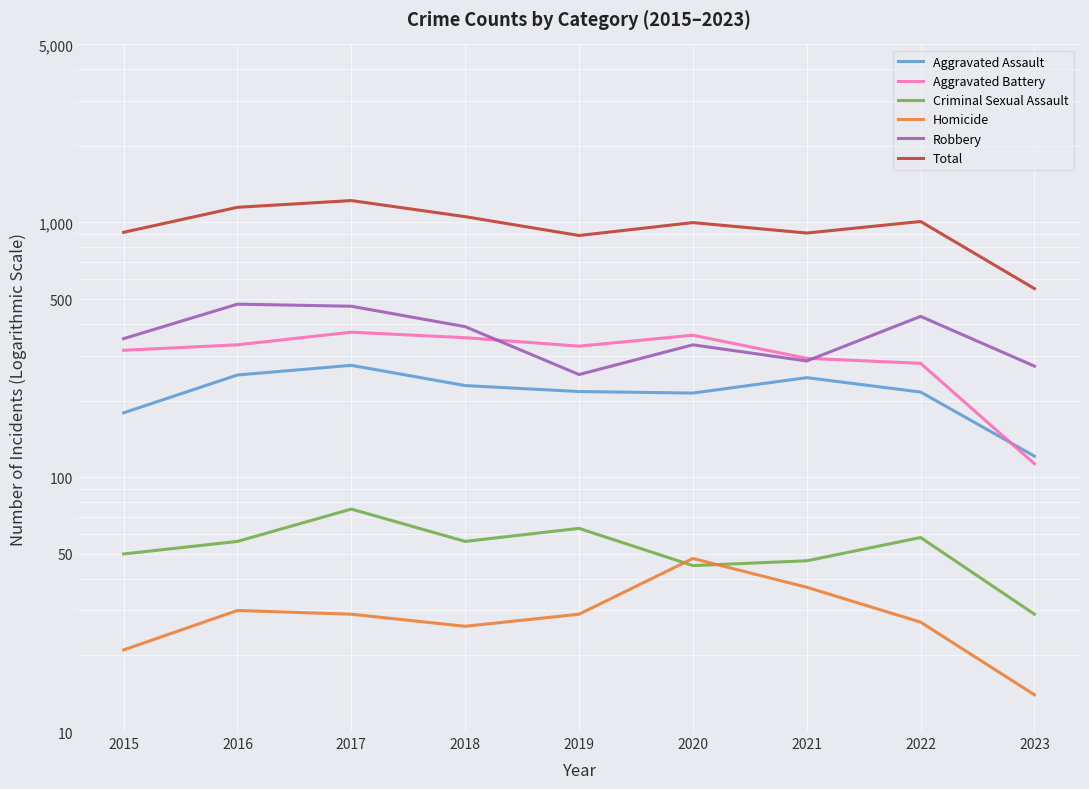

Count the number of categories in the chart.

9